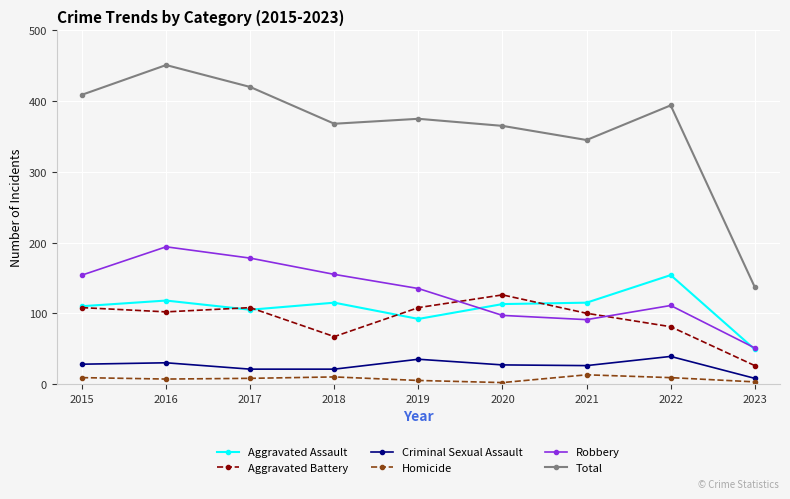

Which series has the largest range (max minus min)?

Total